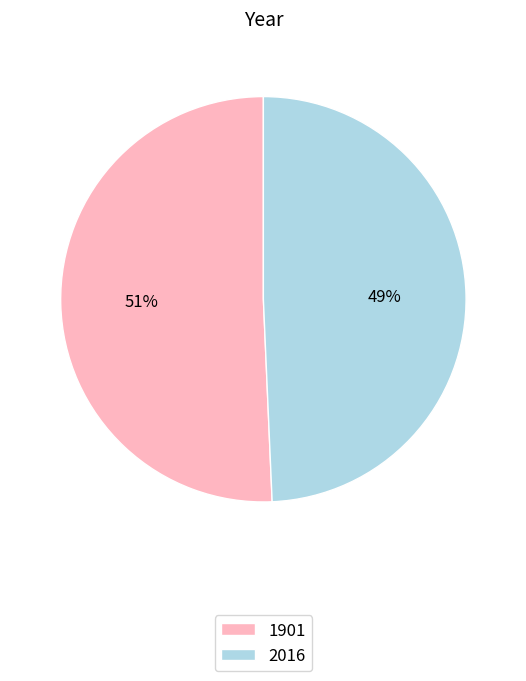

Is the sum of 2016 and 1901 greater than half?

Yes